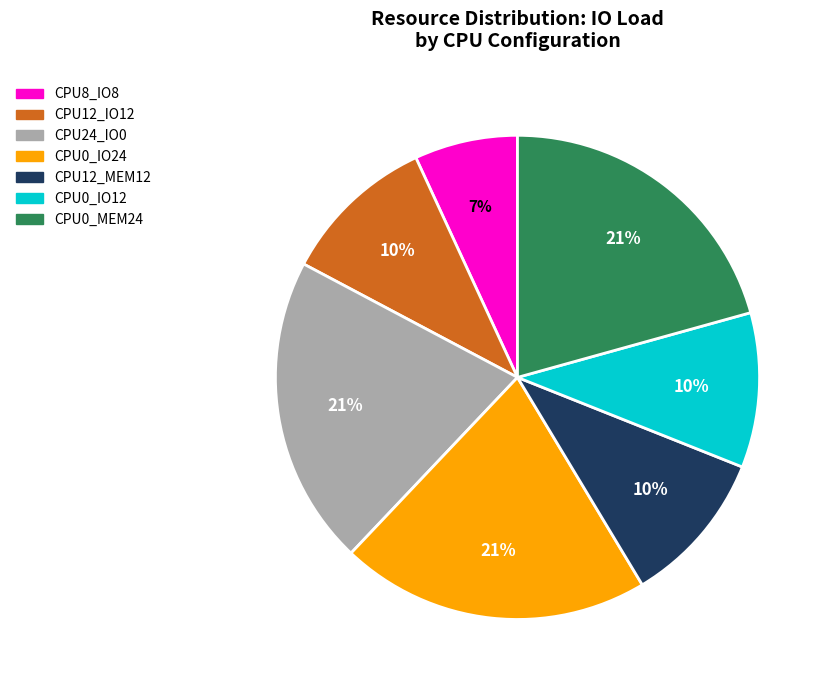

To the nearest percent, what is the difference between the largest and smallest slice percentages?

14%